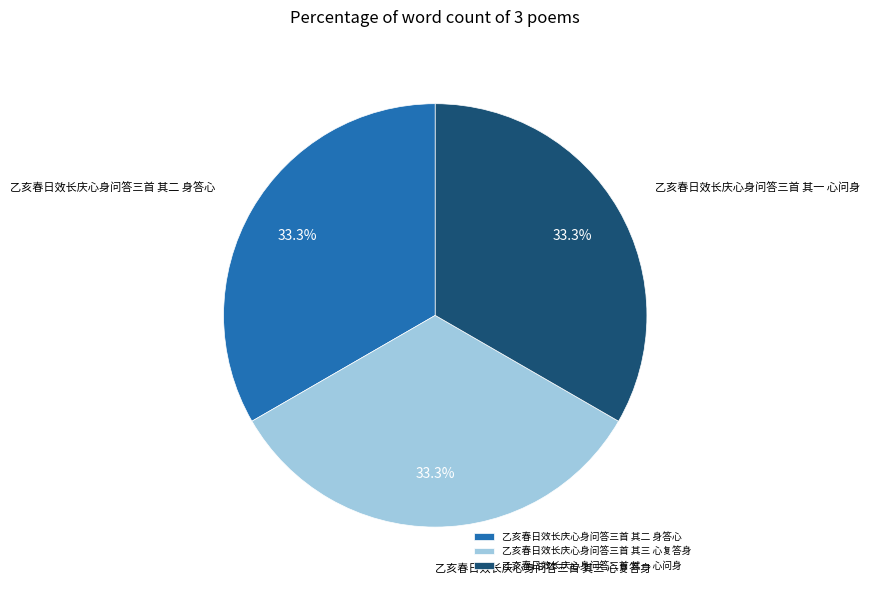

True or false: 乙亥春日效长庆心身问答三首 其一 心问身 accounts for 38% of the total.

False